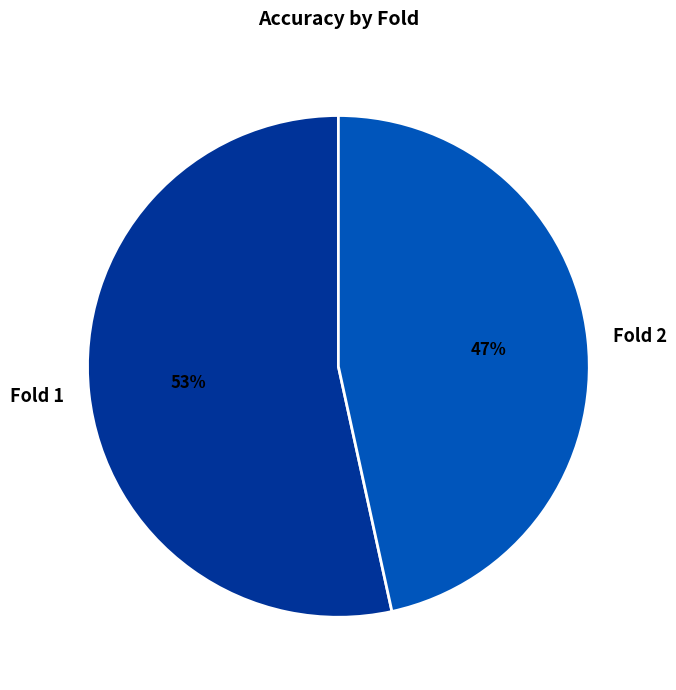

Does Fold 1 account for over 50% of the chart?

Yes